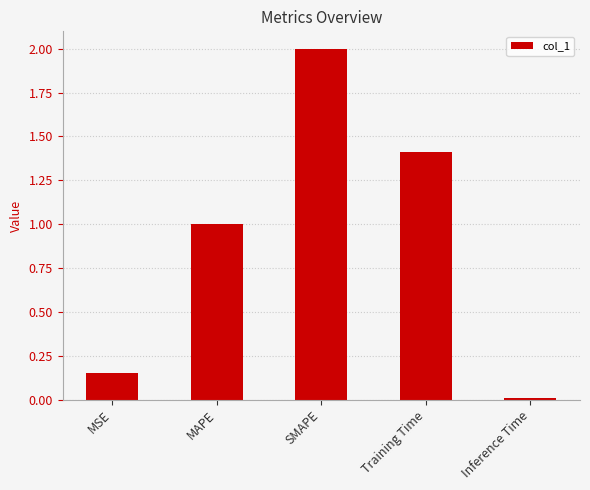

List the labels in order of value, largest first.

SMAPE, Training Time, MAPE, MSE, Inference Time